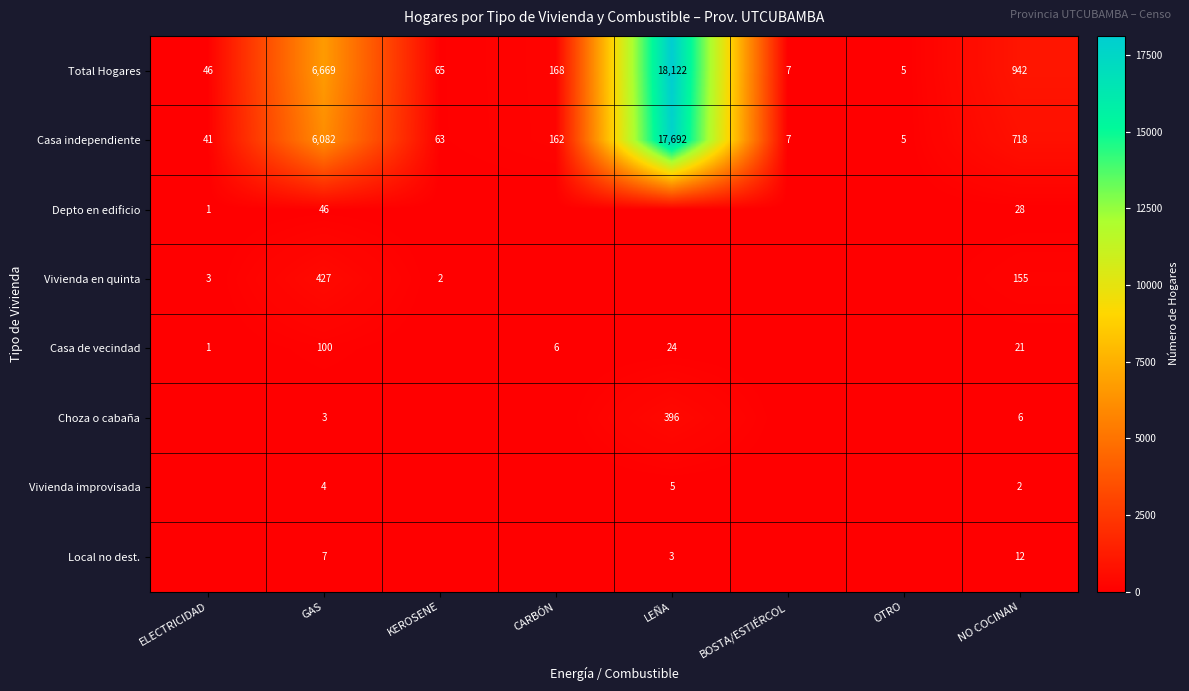

Is it true that Casa independiente equals 8 at OTRO?

False